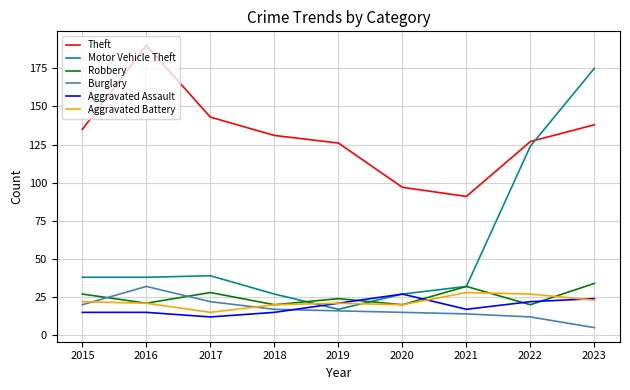

What is the approximate value of Robbery at 2019, to the nearest 5?

25